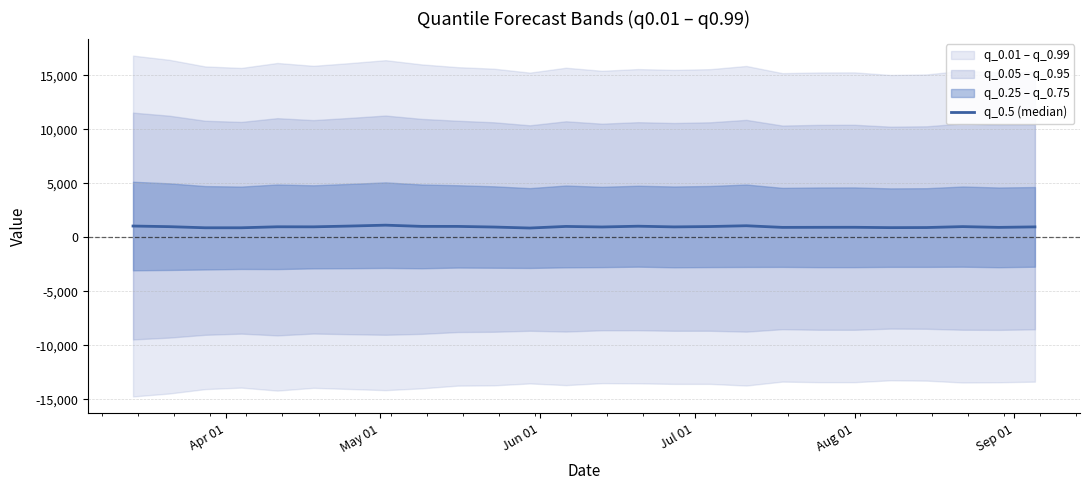

Which has a higher value, Aug 01 or 20?

Aug 01